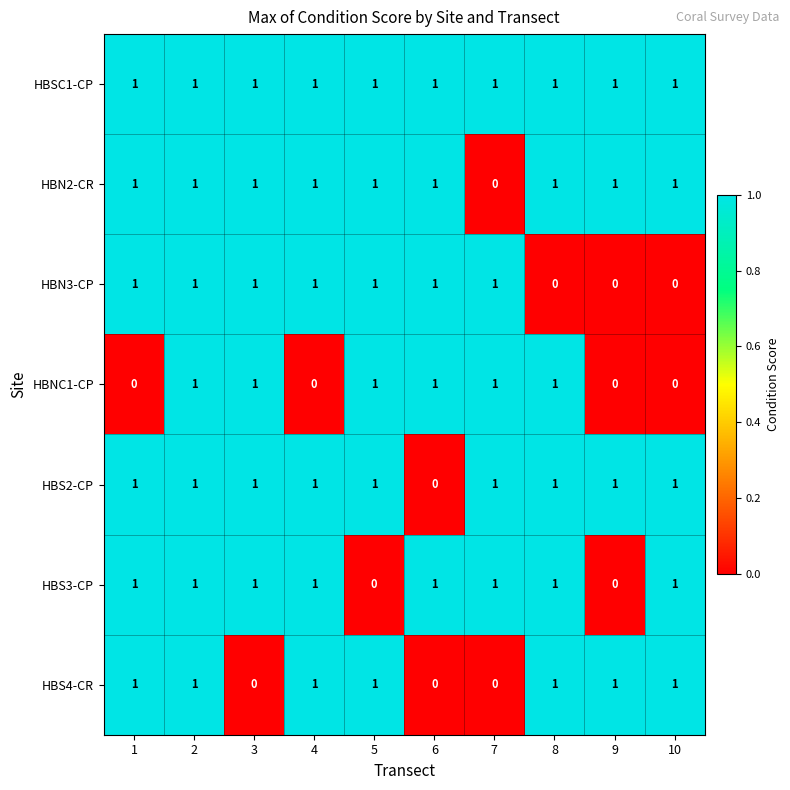

True or false: HBS3-CP has a value of 1 at 7.

True